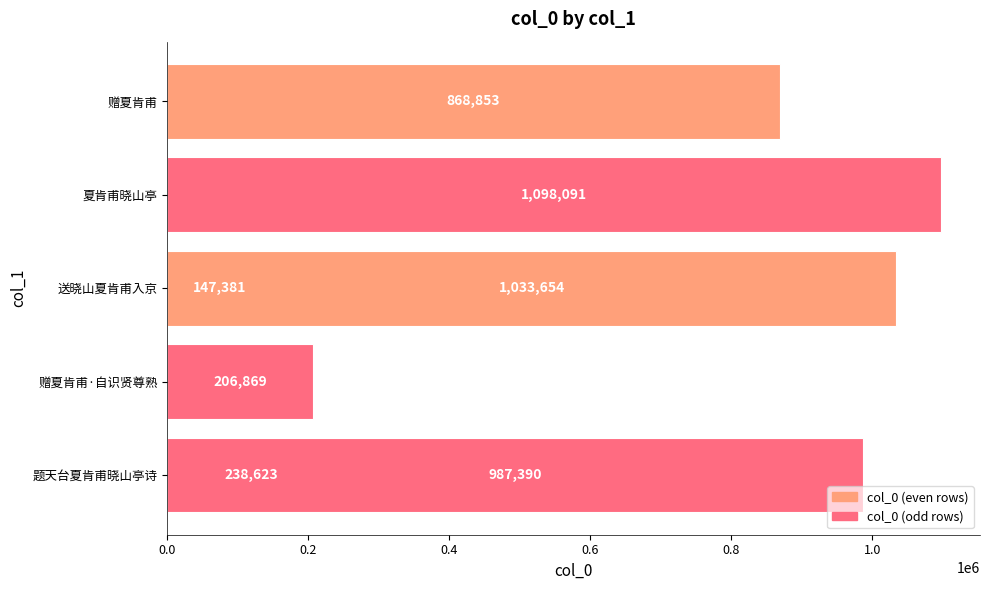

What is the value of the 3rd bar from the left?

147381